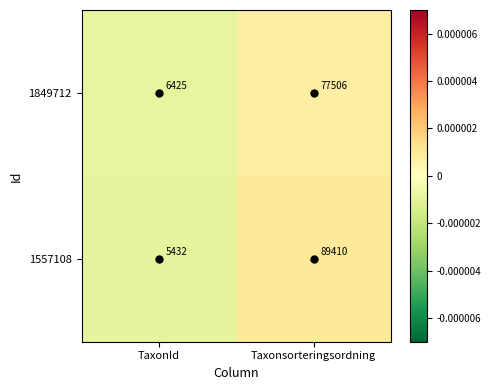

How many data points does each series have?

2